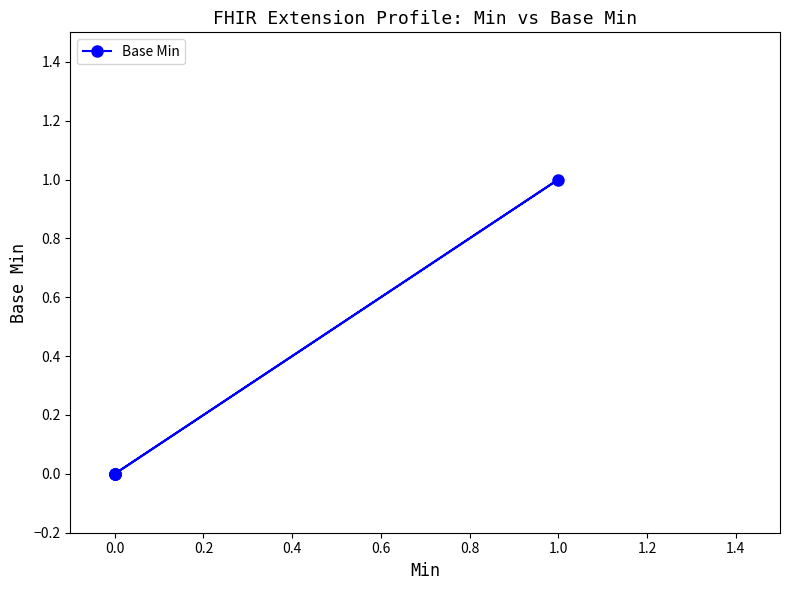

How many points are higher than both their immediate neighbors (excluding endpoints)?

1